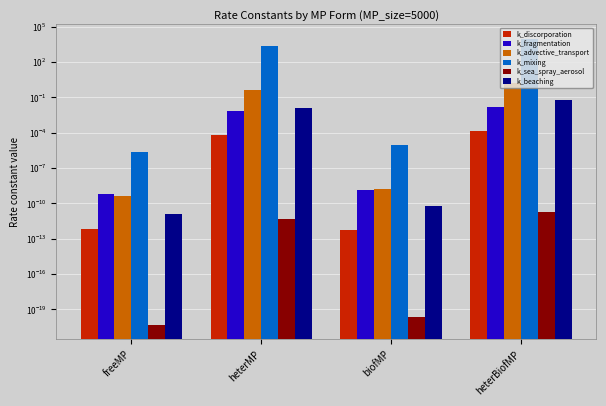

At which label is k_fragmentation closest to 0?

freeMP